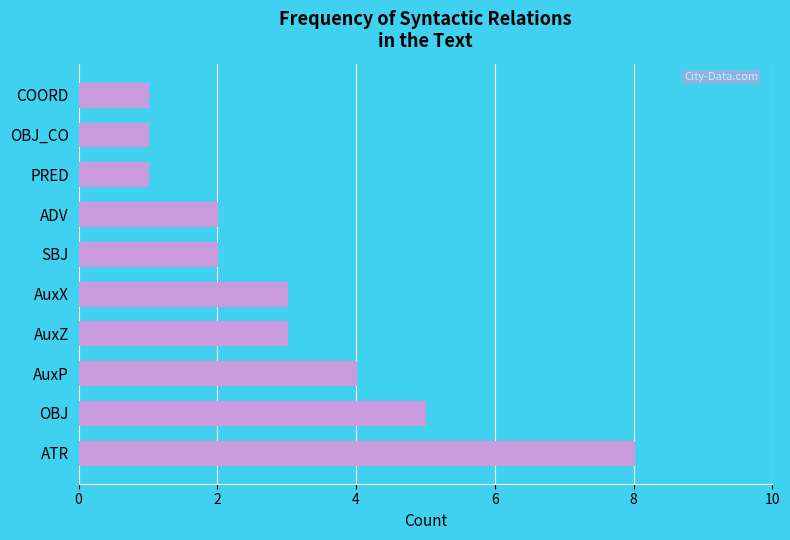

True or false: the data shows 1 at AuxZ.

False